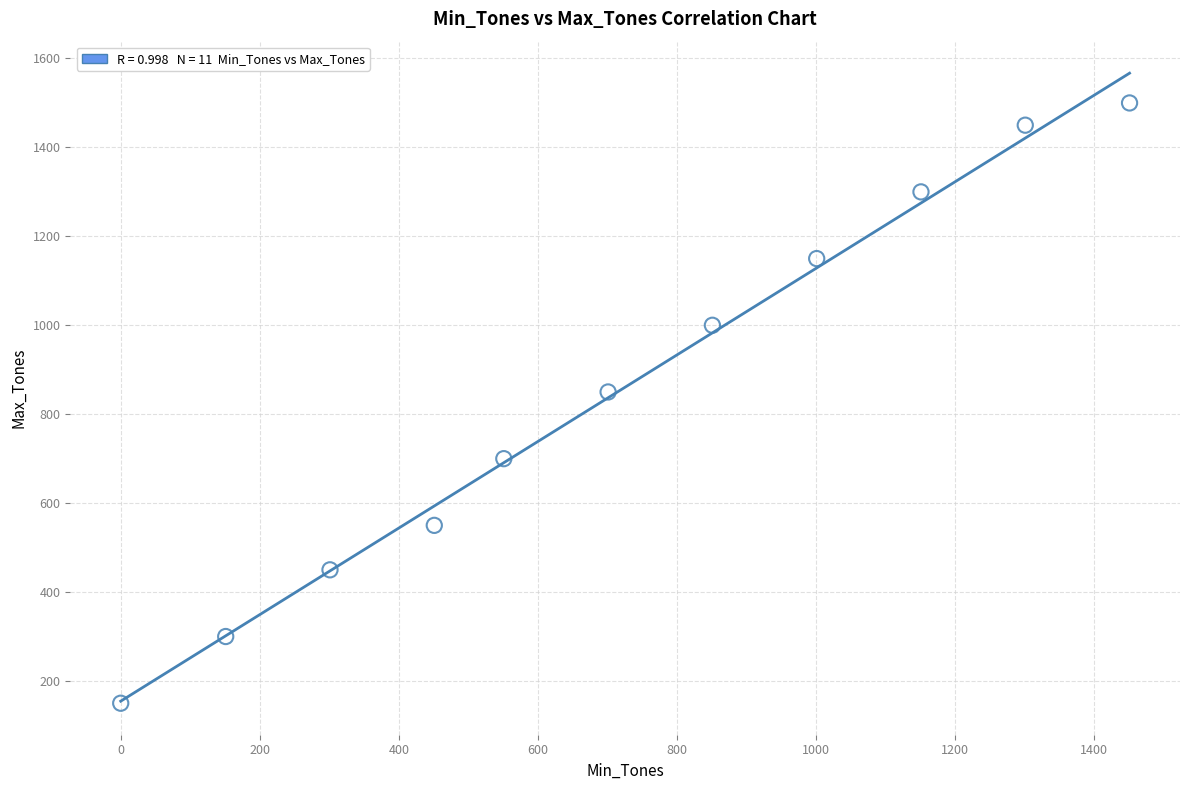

What is the range of X values (max minus min)?

1451